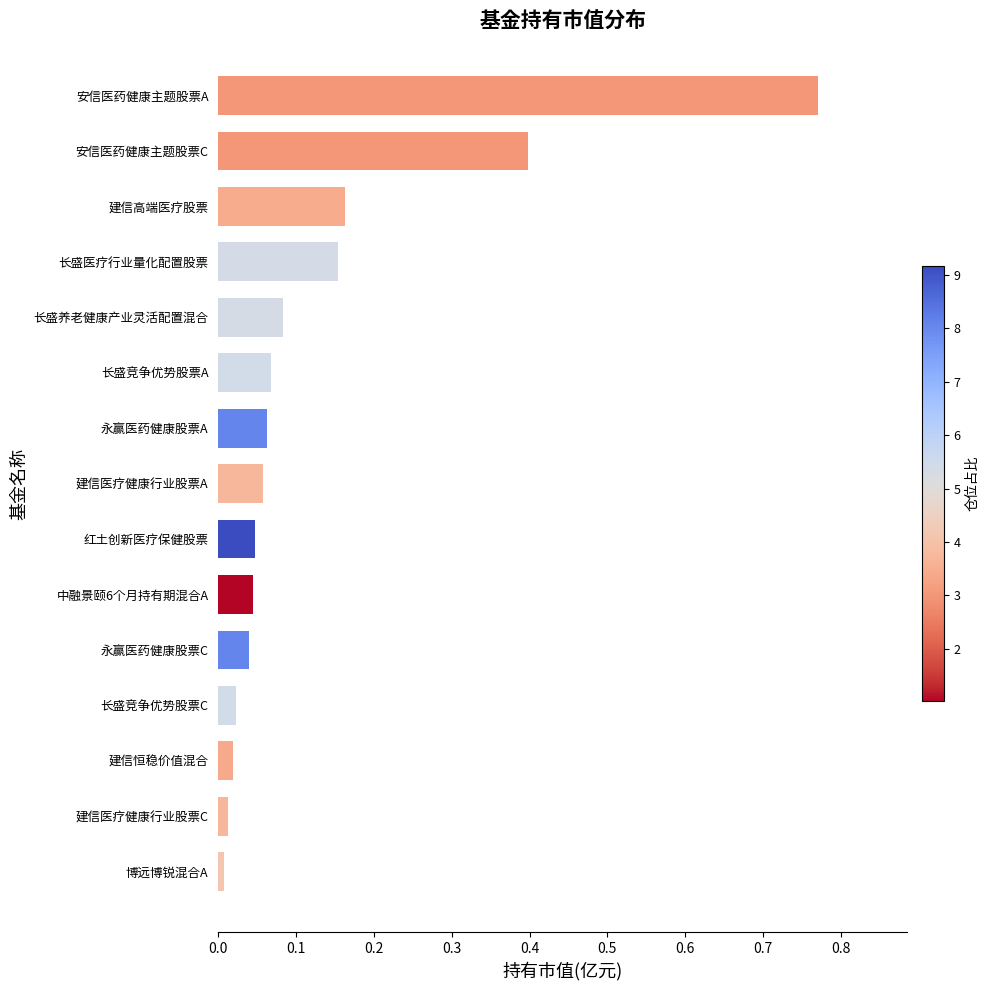

True or false: the data shows 0.0 at 建信医疗健康行业股票A.

False